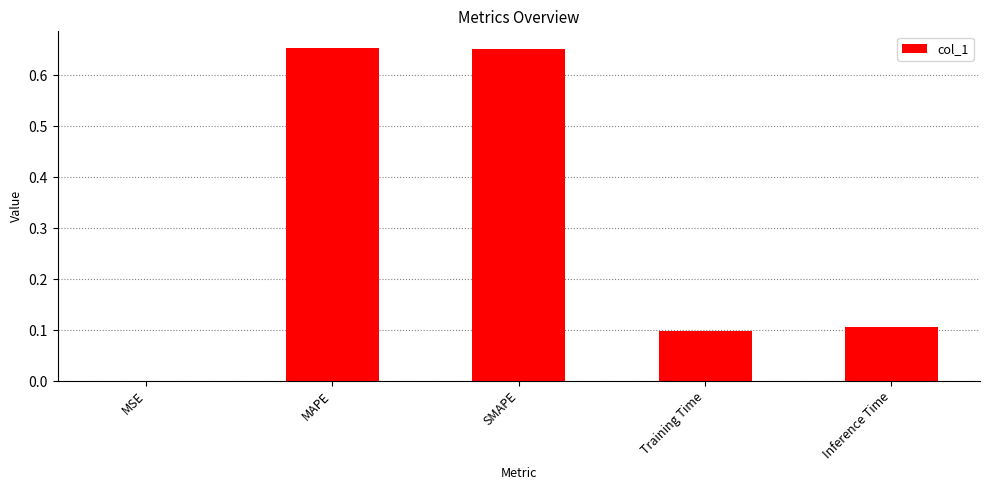

What is the sum of the values at MAPE and Inference Time?

0.8